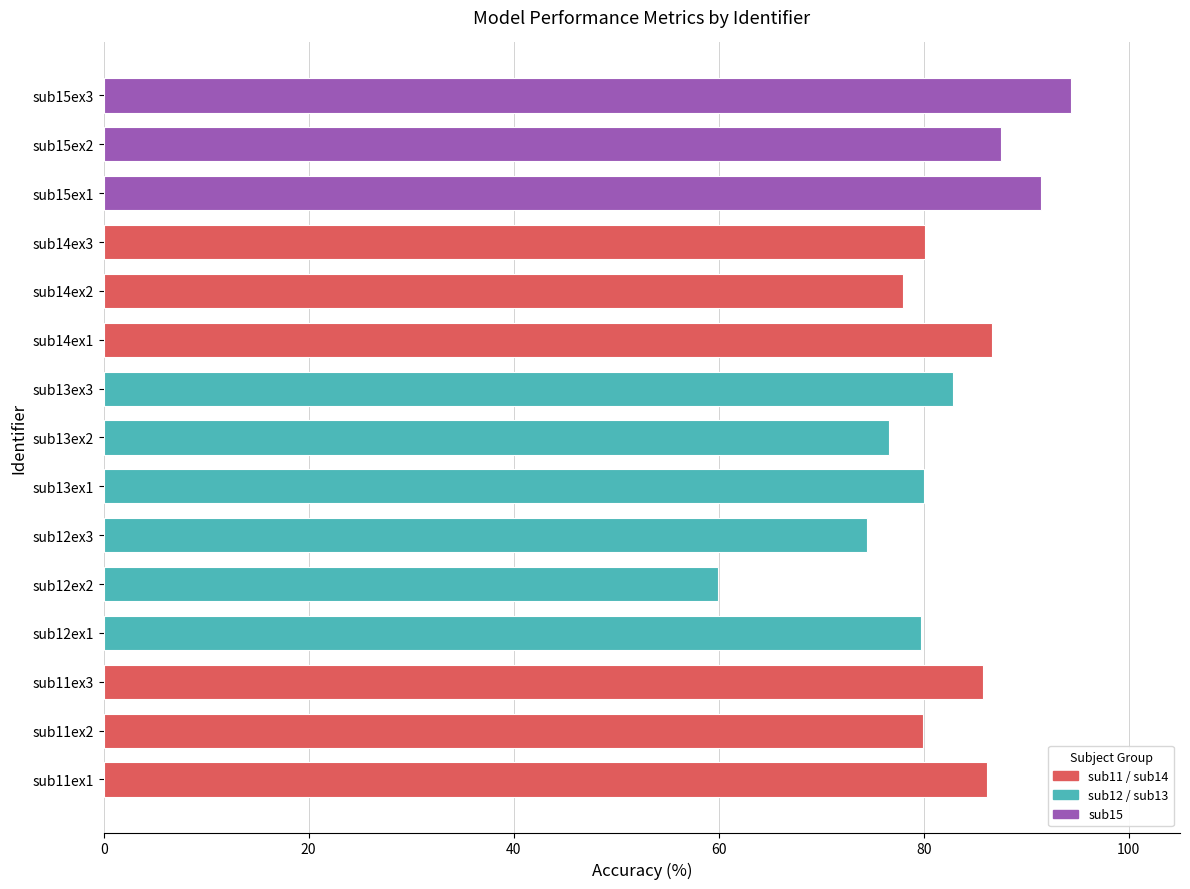

Between sub13ex1 and sub11ex3, which is larger?

sub11ex3